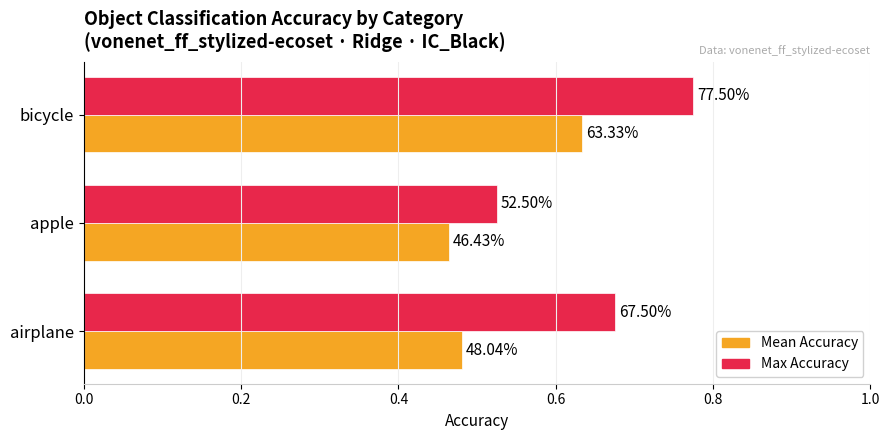

What is the greatest value displayed?

0.8